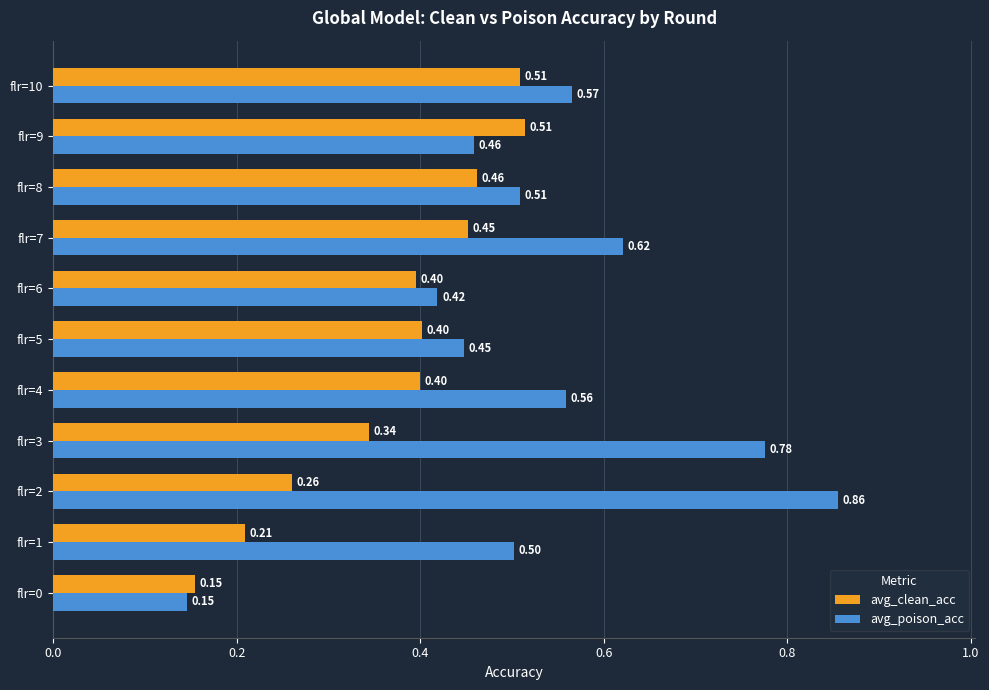

Rank the series by their maximum value, from lowest to highest.

avg_clean_acc, avg_poison_acc